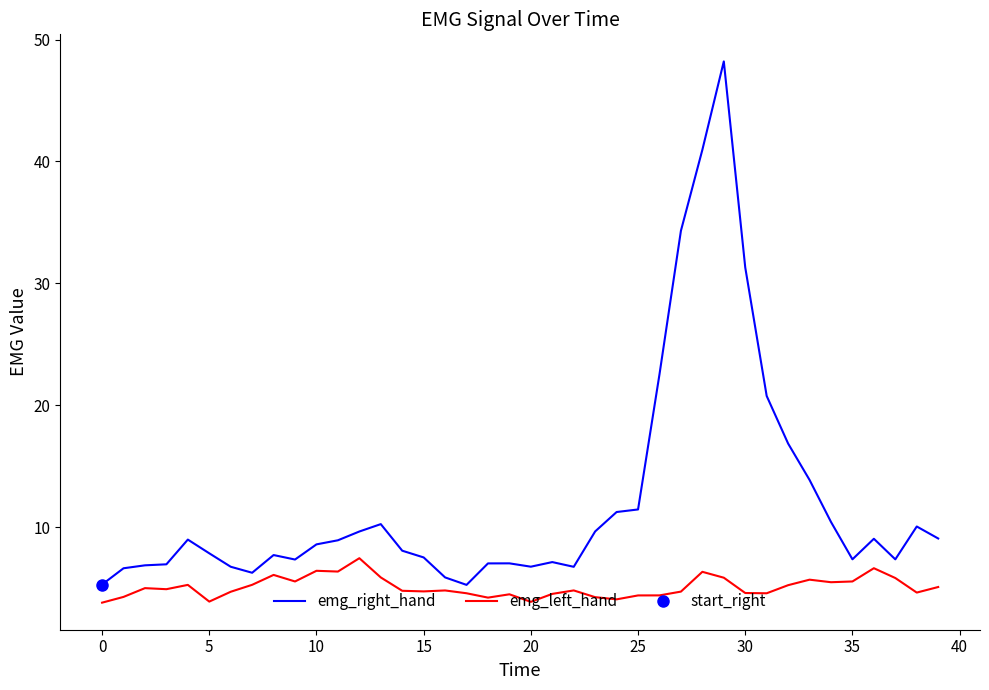

Rank the series by their maximum value, from highest to lowest.

emg_right_hand, emg_left_hand